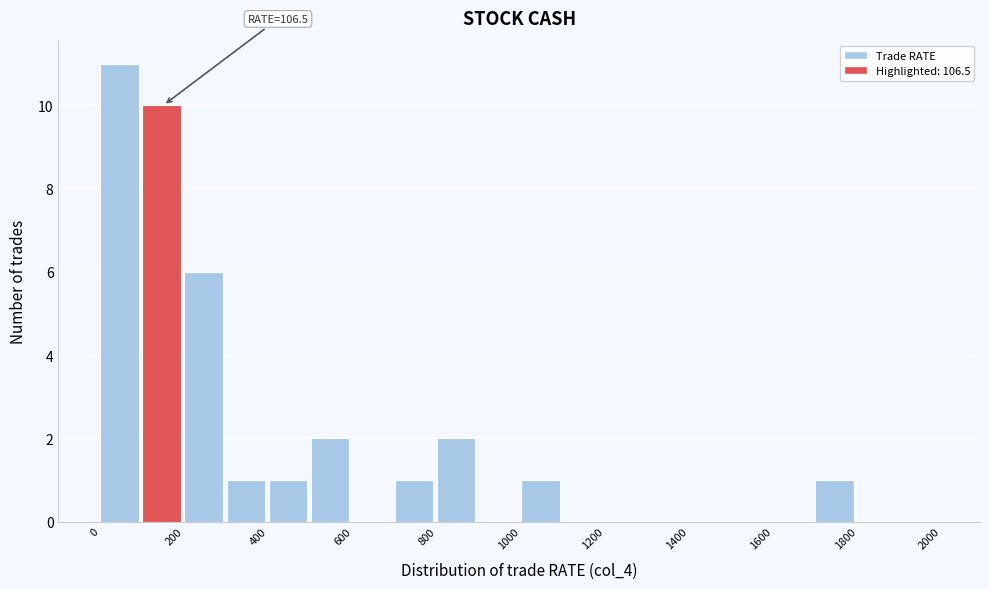

Over which range of the x-axis is the bar tallest?

0 to 100